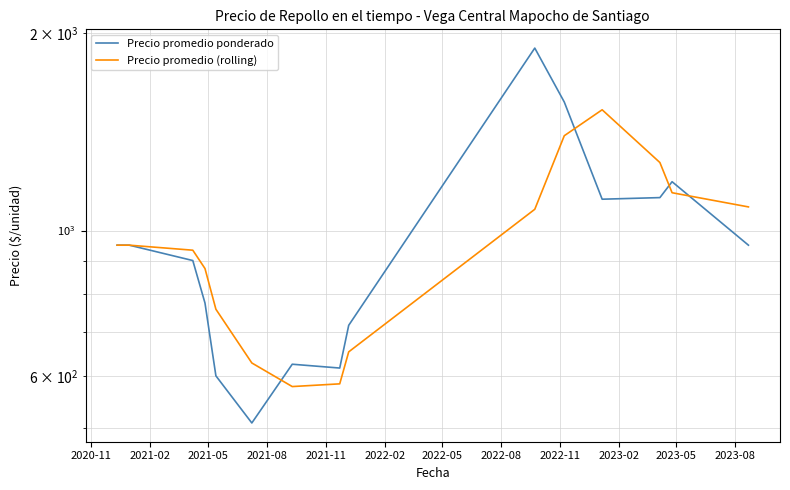

Is it true that Precio promedio (rolling) equals 1020.6 at 2022-05?

False